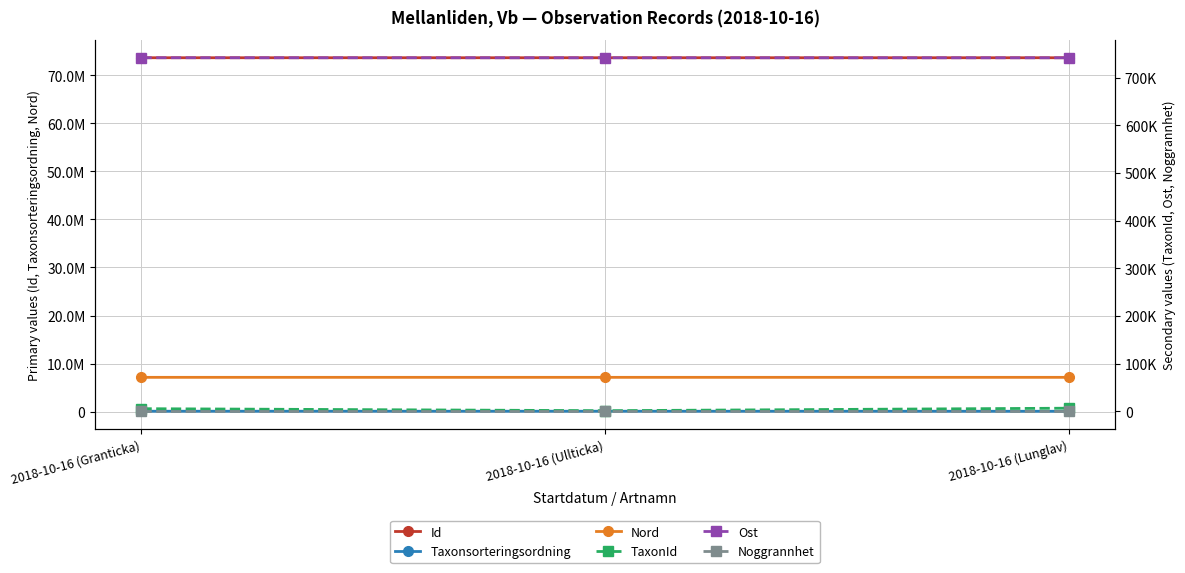

What value does the Id series have at 2018-10-16 (Ullticka)?

73625595.0